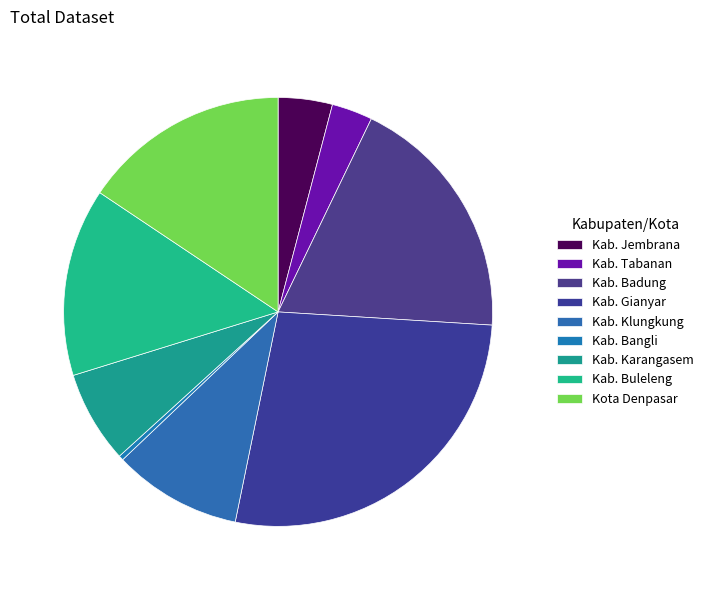

Does Kab. Gianyar represent more than half of the total?

No